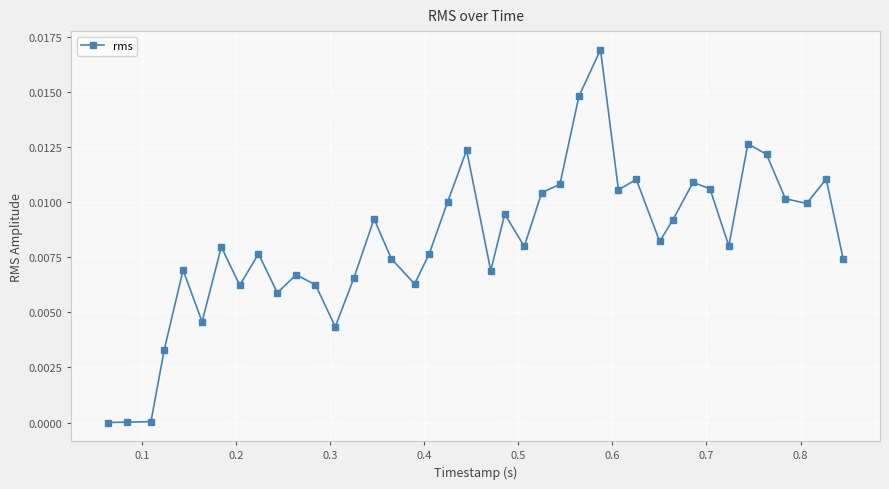

True or false: the data has more than 0 interior local peaks.

True